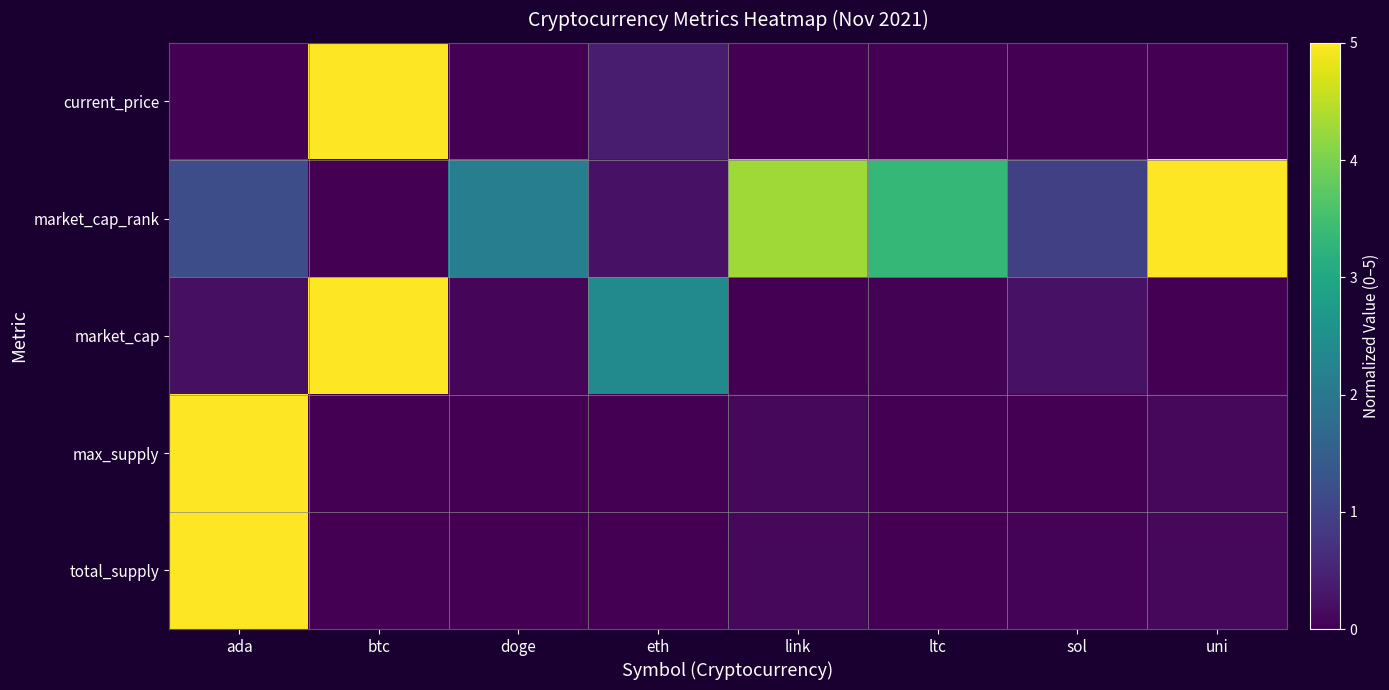

How many distinct data groups are displayed?

5